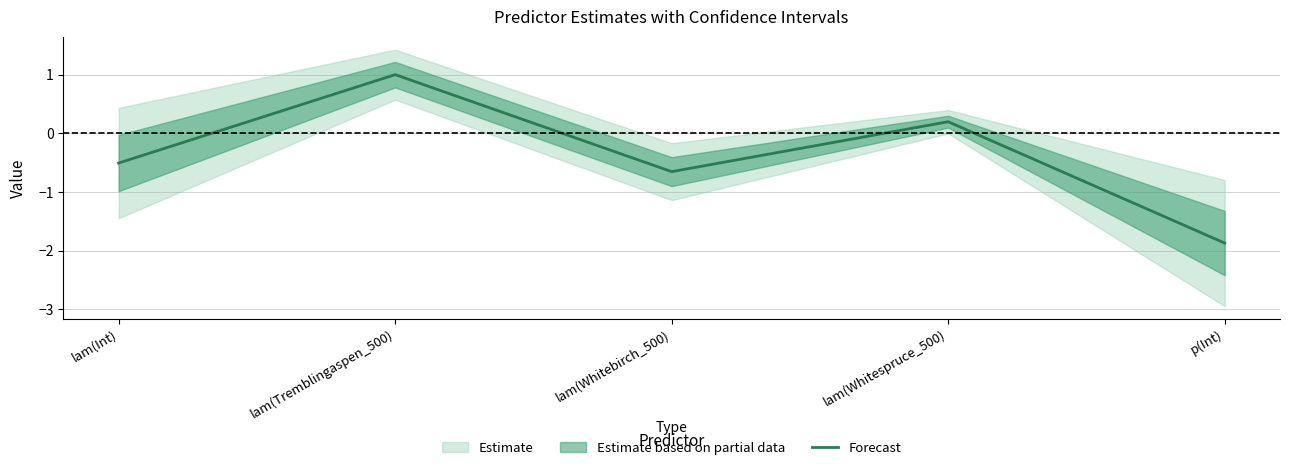

True or false: the data shows -0.4 at lam(Whitebirch_500).

False